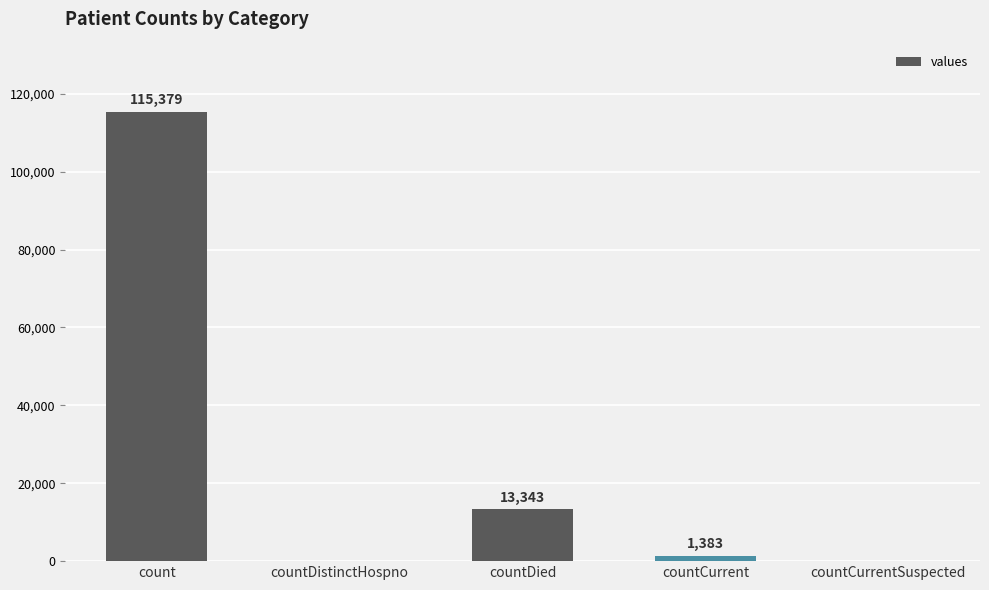

At which label does the data first exceed 1383?

count